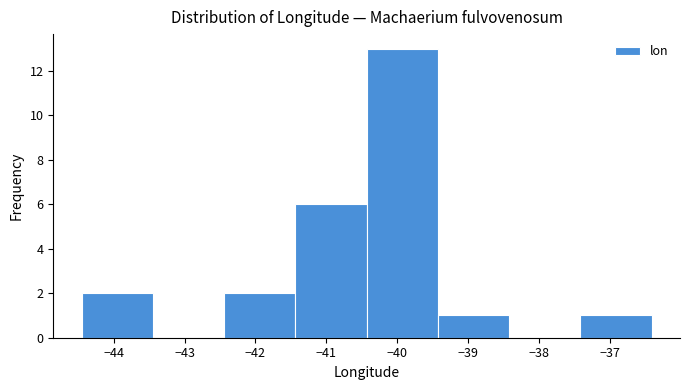

How tall is the bar that spans -44.5 to -43.4 on the x-axis? Neither the bar edges nor the heights are printed on the chart, so give them approximately, as read against the axes.

2